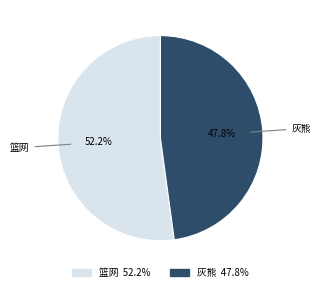

To the nearest percent, what percentage of the pie is 篮网?

52%